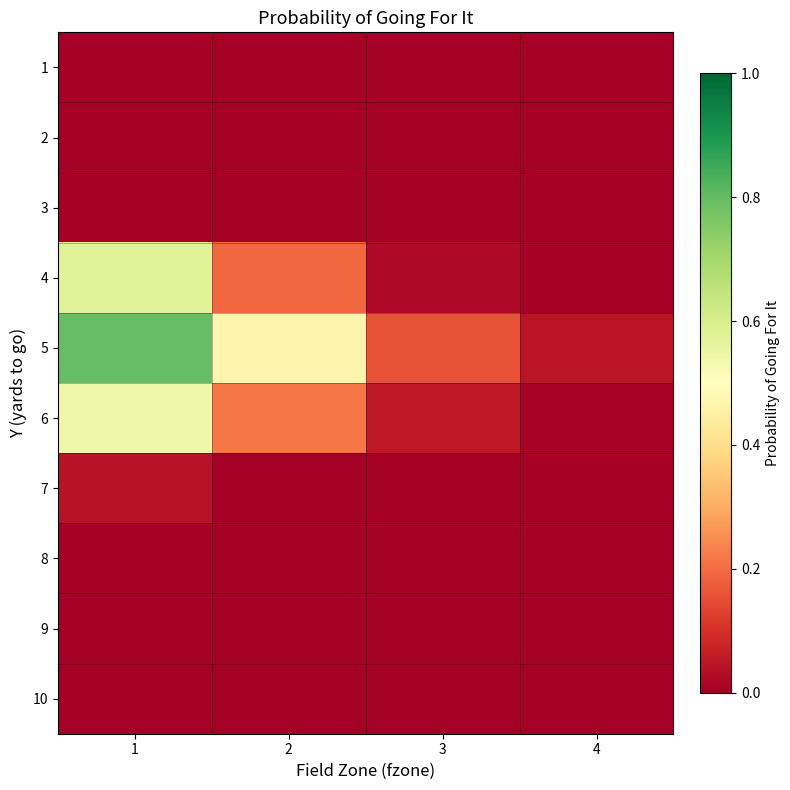

Reading left to right, extract all data points from this chart.

1: 1=0.0	2=0.0	3=0.0	4=0.0
2: 1=0.0	2=0.0	3=0.0	4=0.0
3: 1=0.0	2=0.0	3=0.0	4=0.0
4: 1=0.6	2=0.2	3=0.0	4=0.0
5: 1=0.8	2=0.5	3=0.2	4=0.0
6: 1=0.5	2=0.2	3=0.1	4=0.0
7: 1=0.0	2=0.0	3=0.0	4=0.0
8: 1=0.0	2=0.0	3=0.0	4=0.0
9: 1=0.0	2=0.0	3=0.0	4=0.0
10: 1=0.0	2=0.0	3=0.0	4=0.0